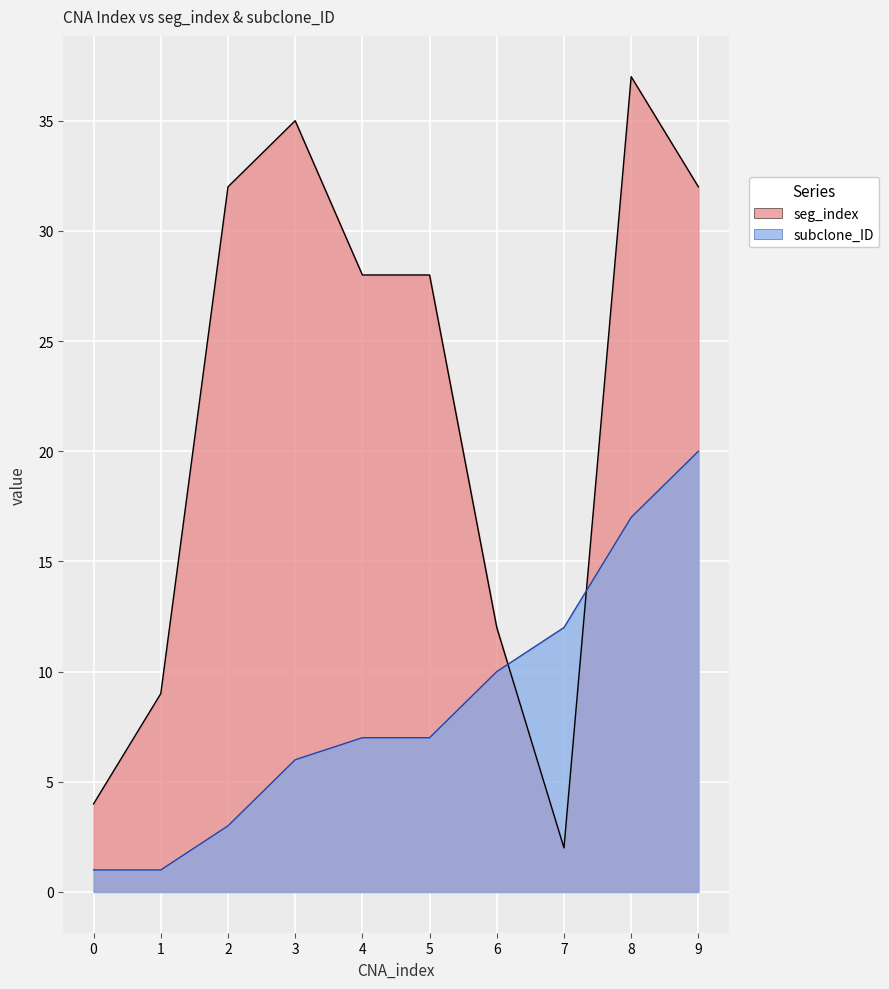

What is the value of the subclone_ID point at the 9th from the left?

17